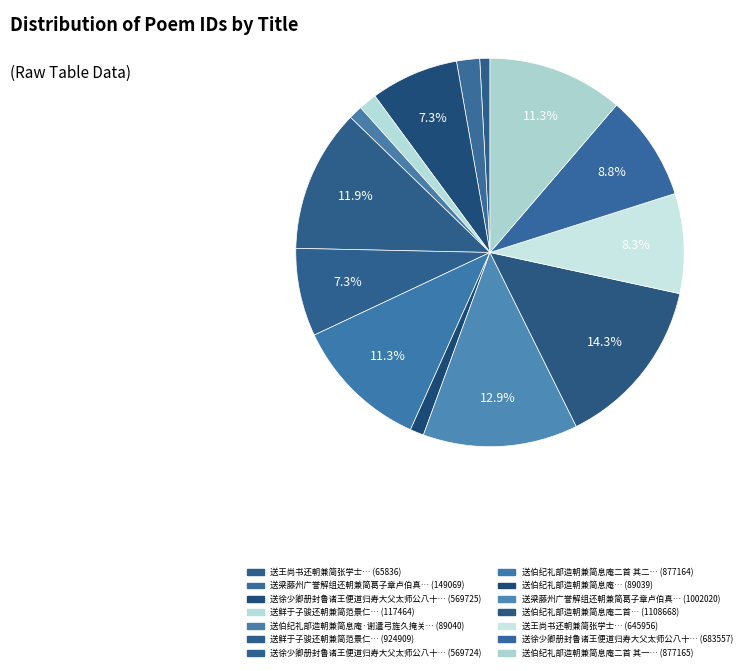

How many segments does this pie chart have?

14